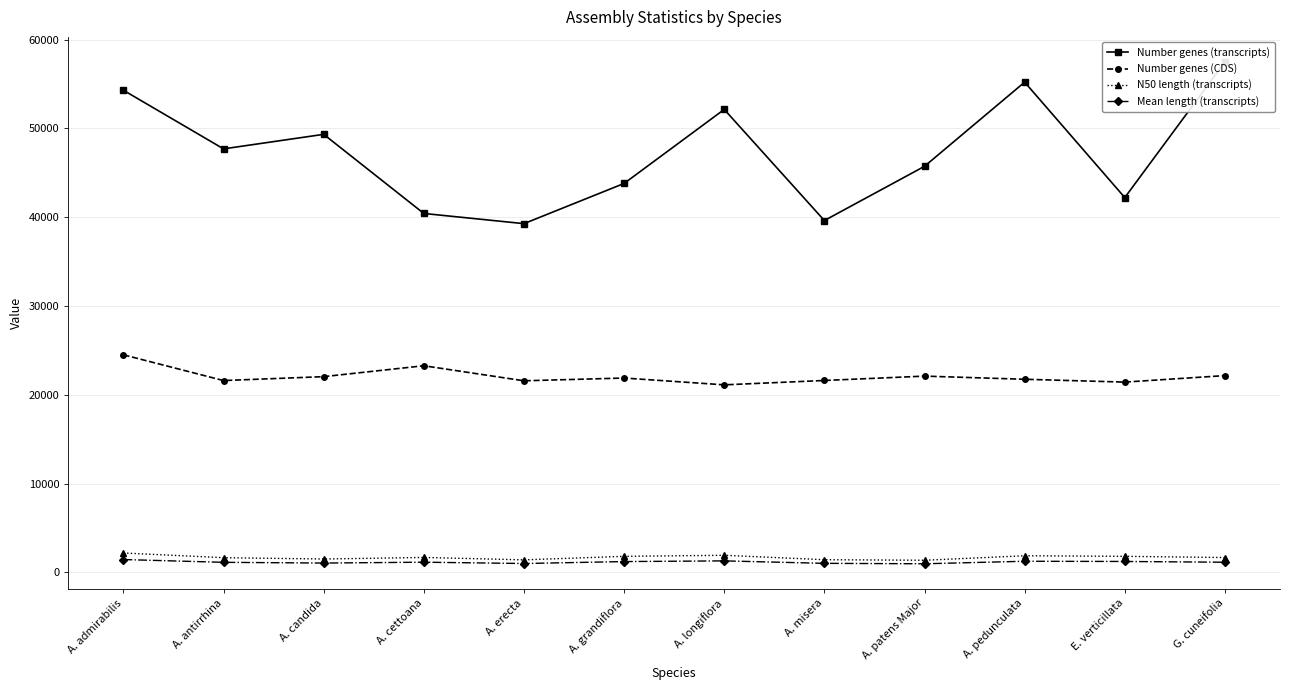

True or false: Number genes (CDS) and Mean length (transcripts) cross at least once.

False